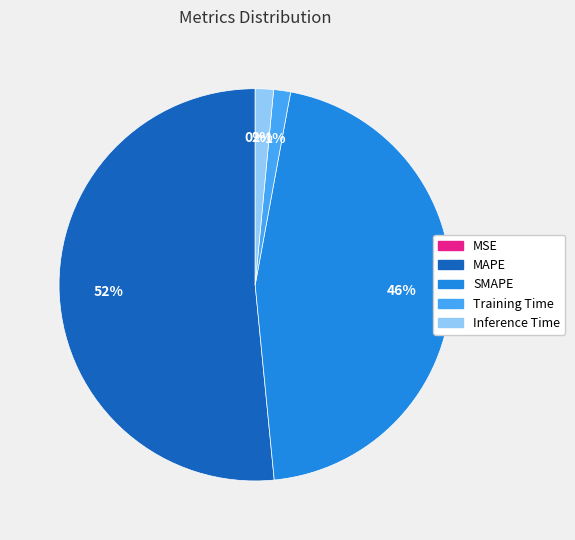

What is the largest slice in the pie chart?

MAPE